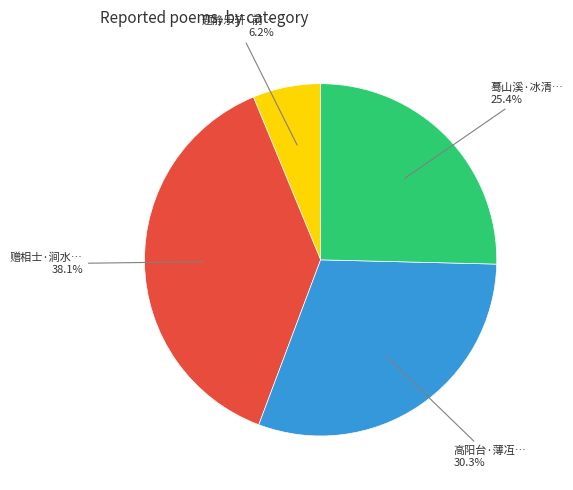

Is there any slice that represents more than half of the pie?

No